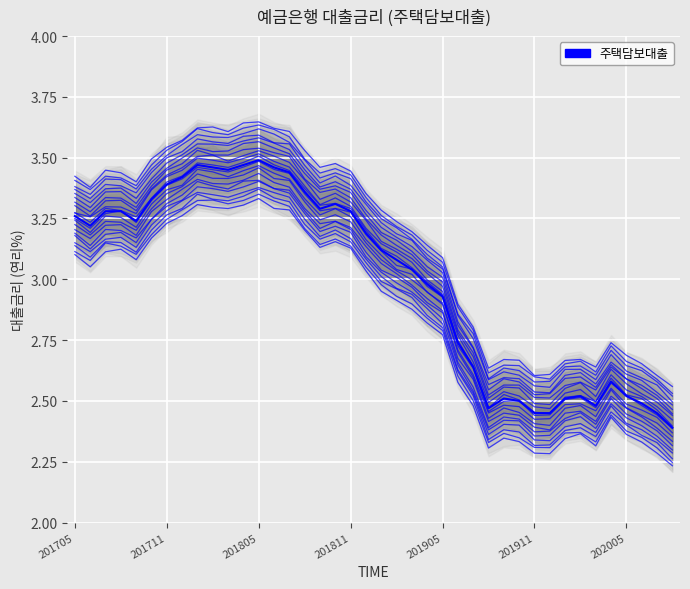

True or false: the data has more than 2 interior local peaks.

True